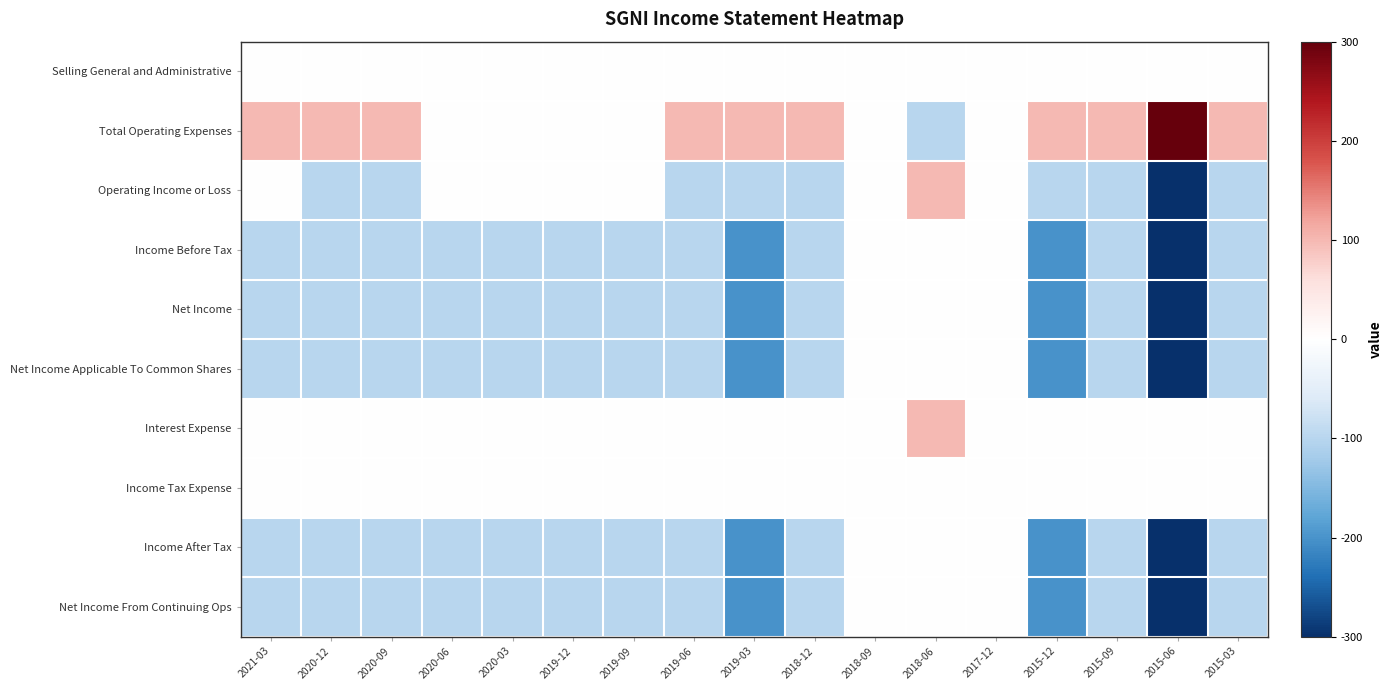

Which has a higher value, 2020-12 or 2020-09?

2020-12